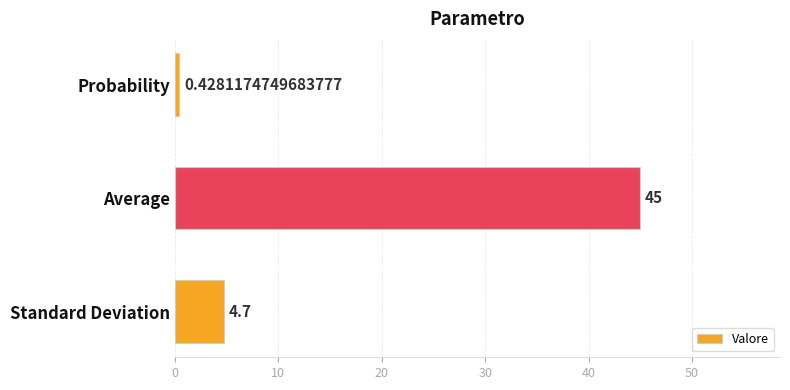

What is the sum of all values?

50.1